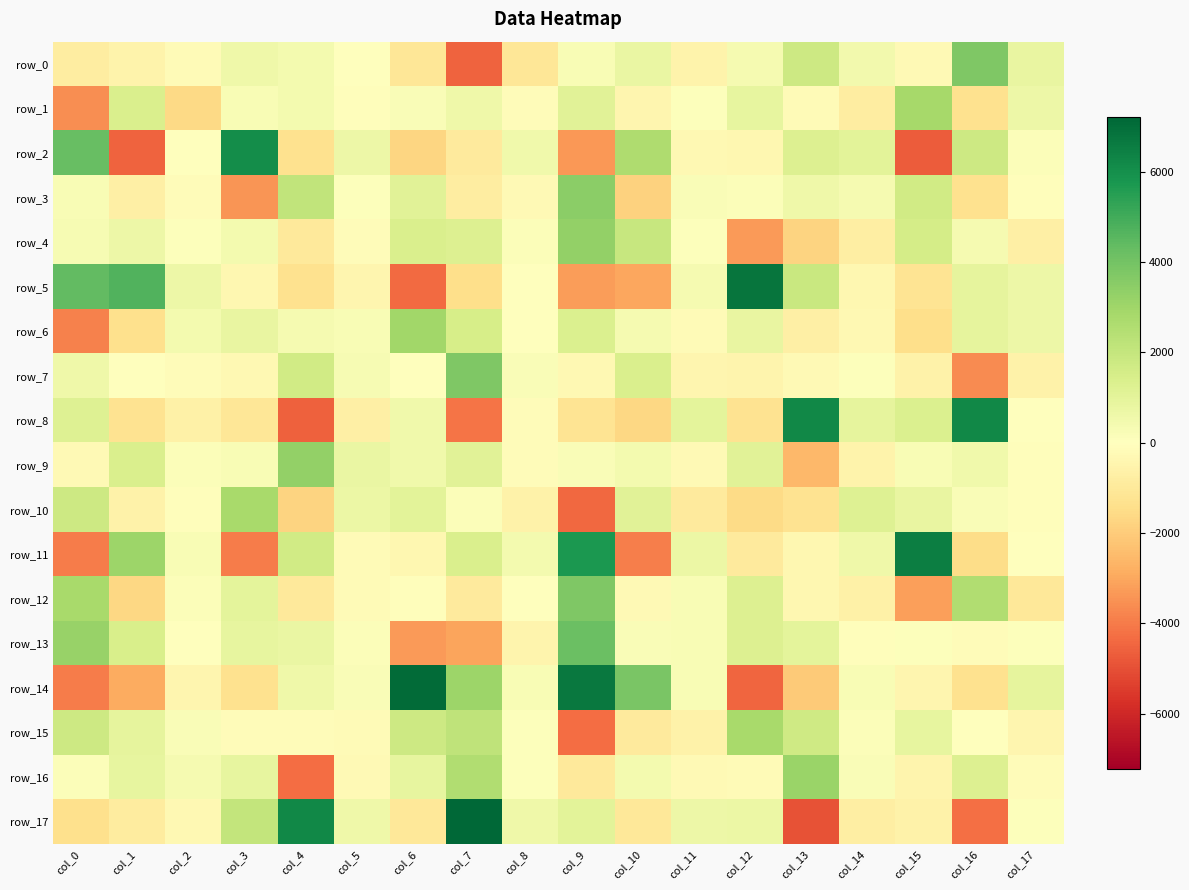

What is the highest value of the row_15 series?

2794.0